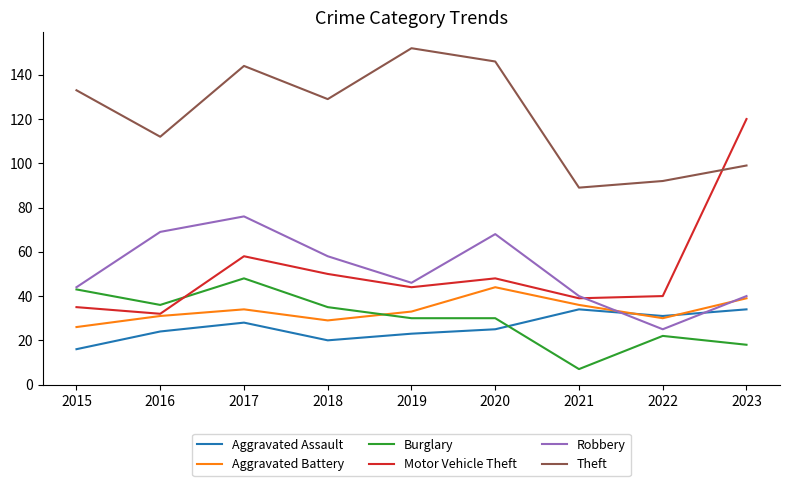

How many times do Burglary and Motor Vehicle Theft cross each other?

1